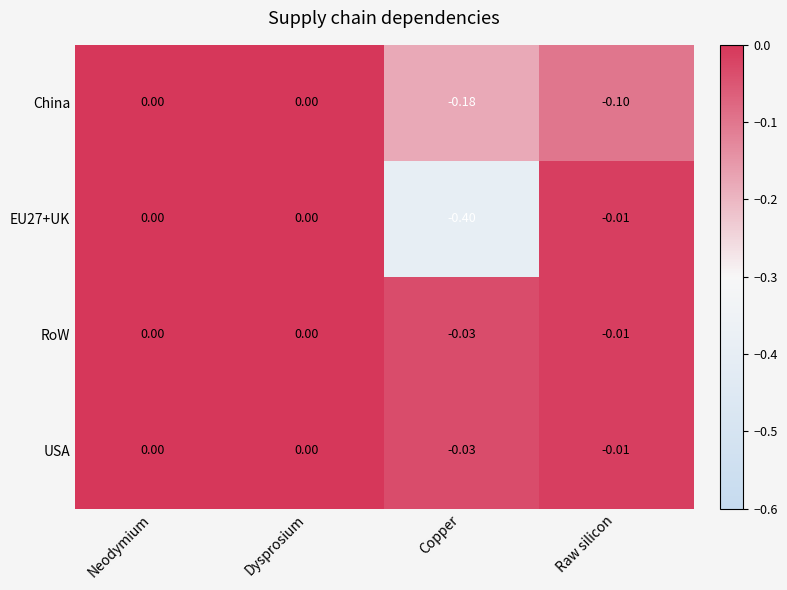

How many distinct data groups are displayed?

4